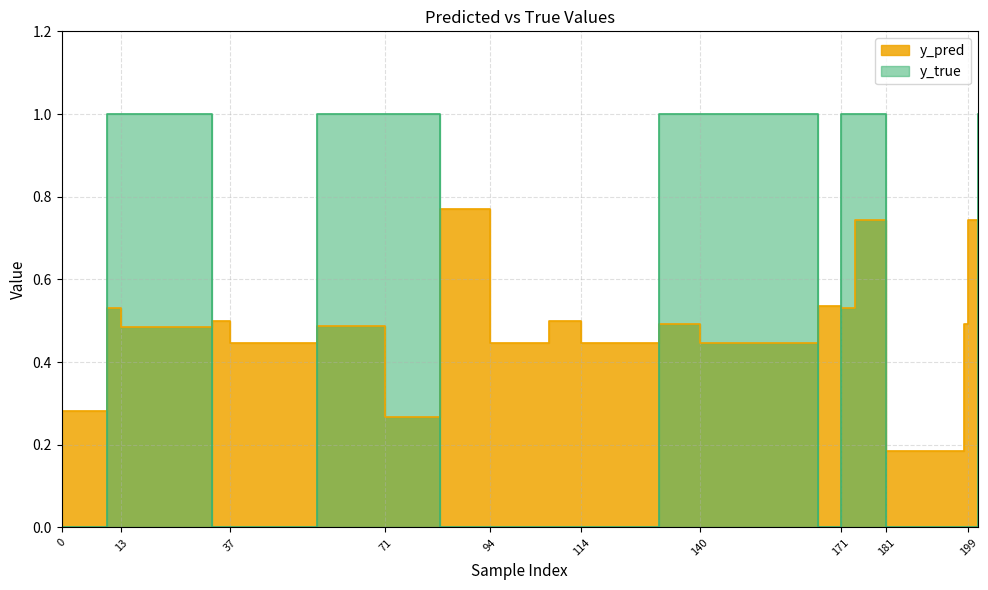

What is the value of the y_pred point at the 19th from the left?

0.7